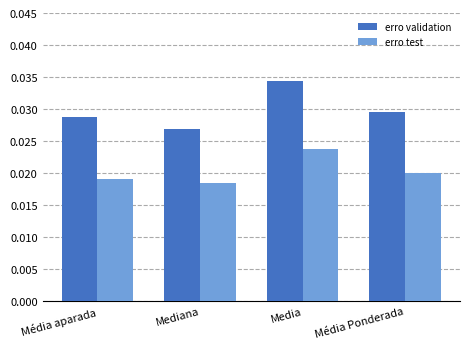

What position from the left is Média aparada?

1